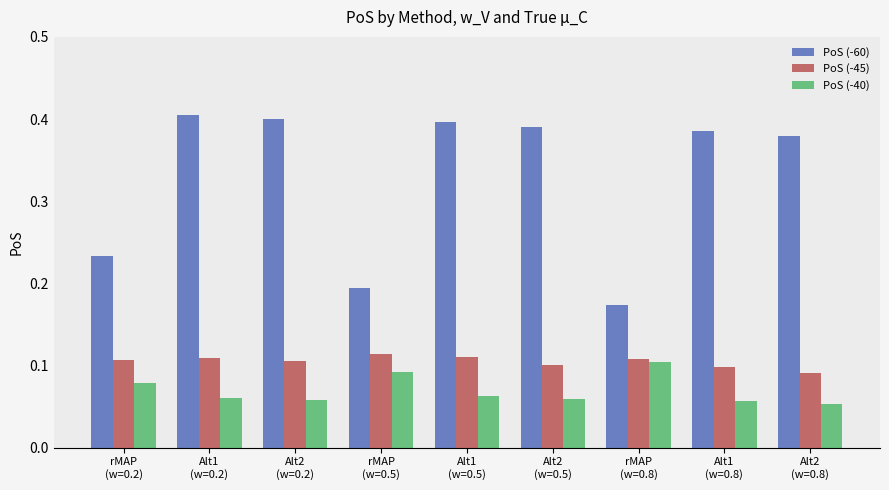

Which series has the largest total across all categories?

PoS (-60)